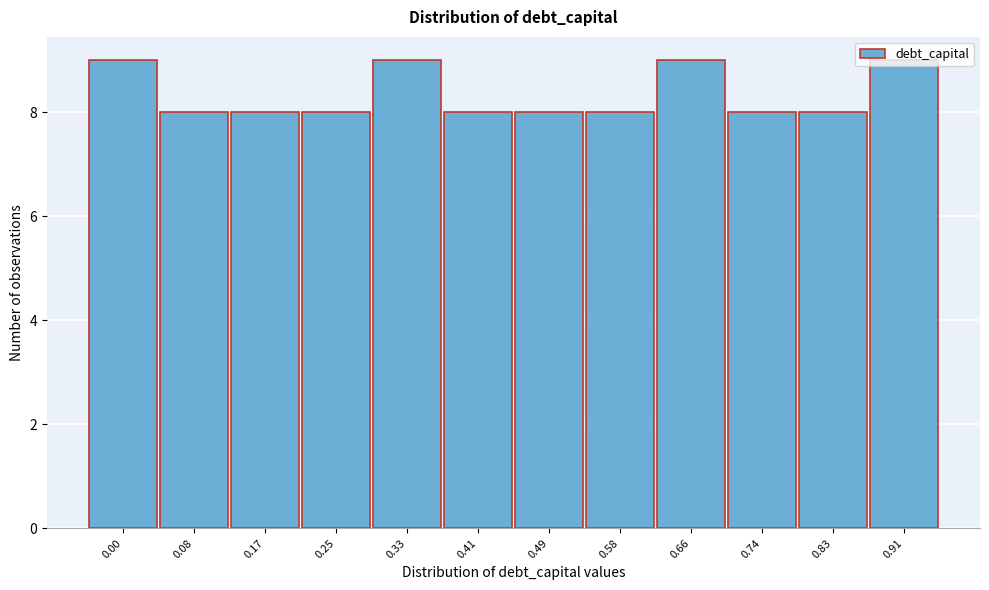

What is the average value?

8